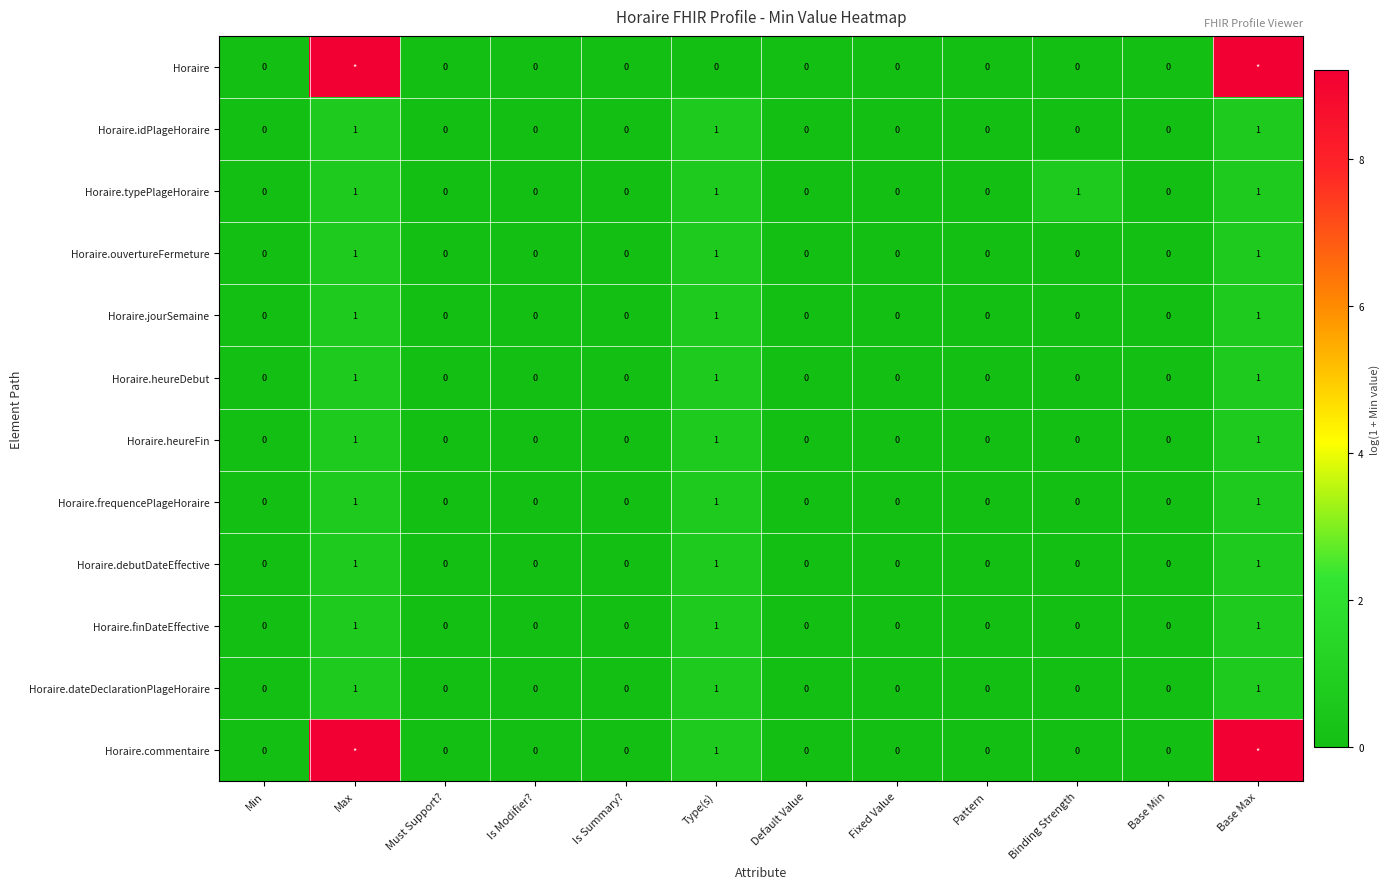

How many positive values does the Horaire series have?

2